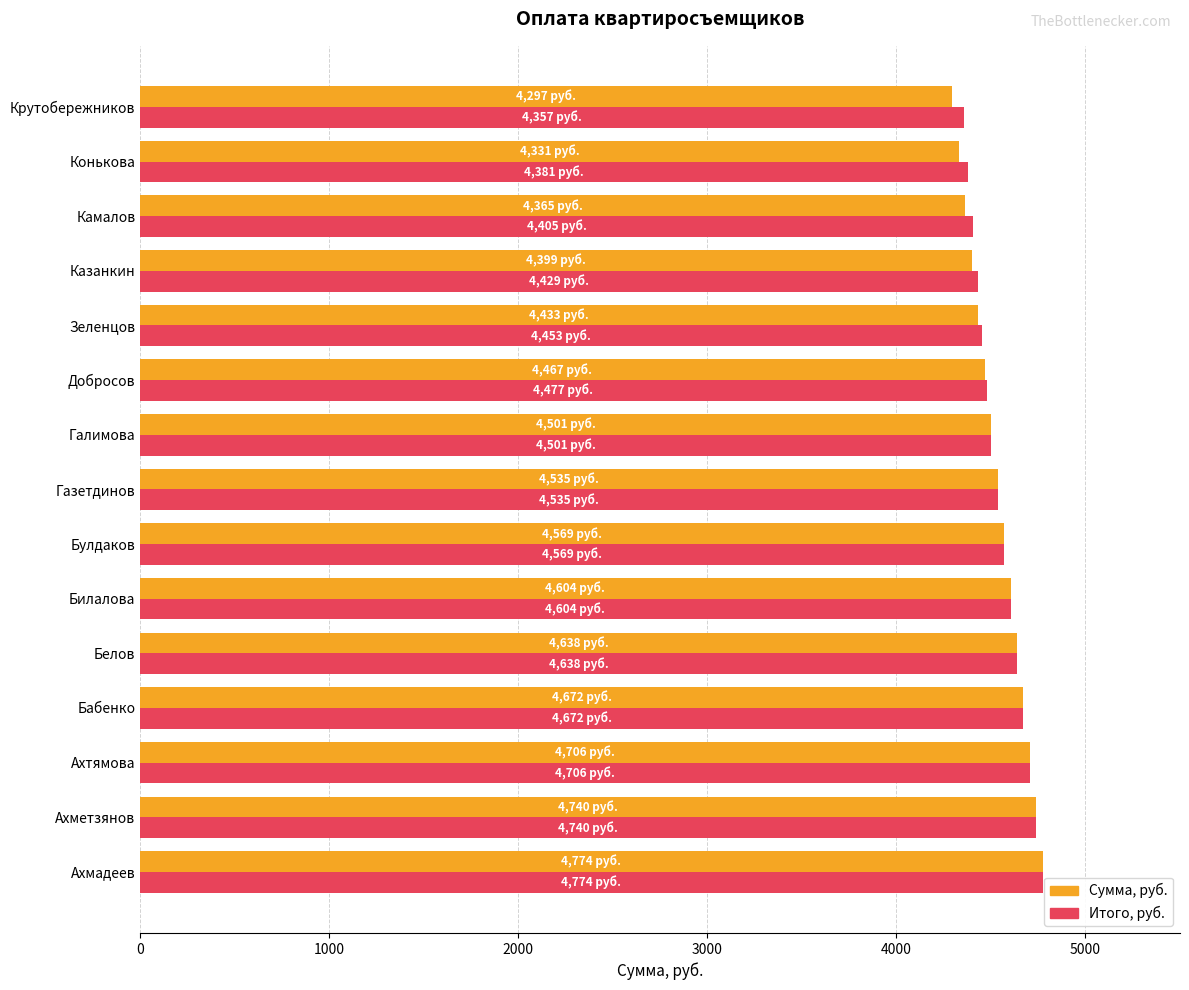

Is the value of Итого, руб. at Конькова greater than the value of Сумма, руб. at Бабенко?

No